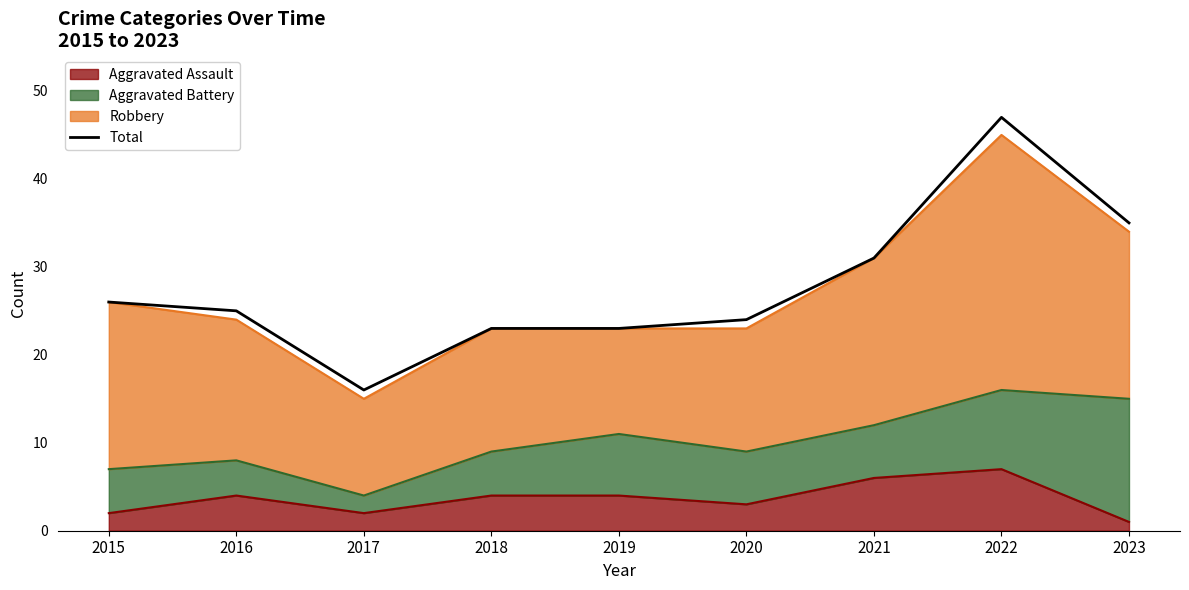

What is the value of the 9th point from the left?

35